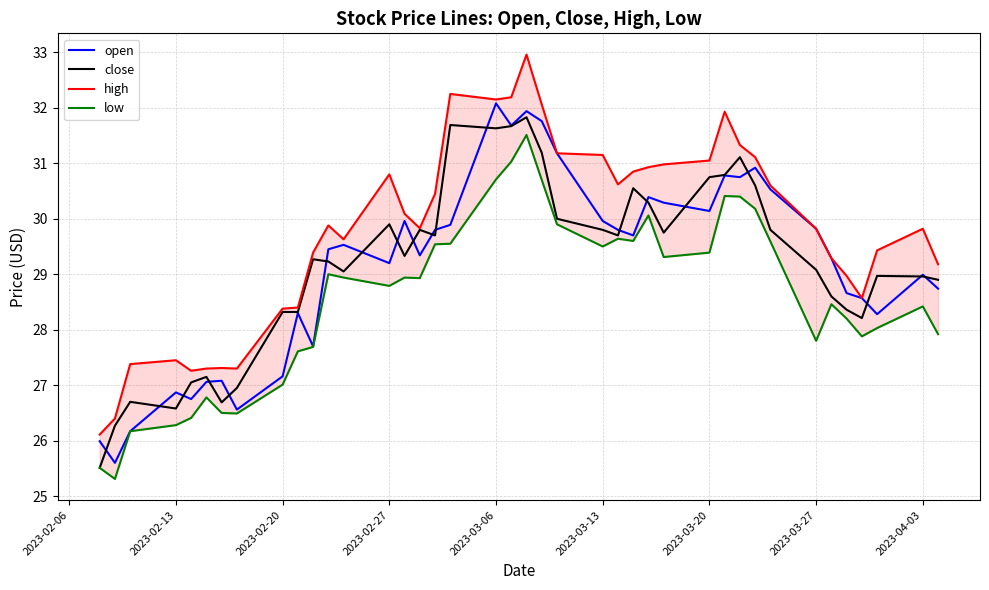

List the series in order of their peak value, highest first.

high, open, close, low